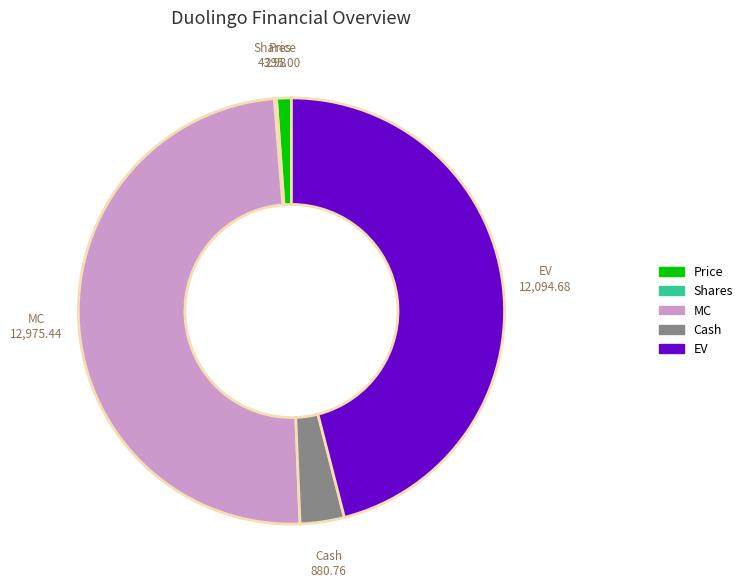

The Cash slice represents 3% of the pie. True or false?

True